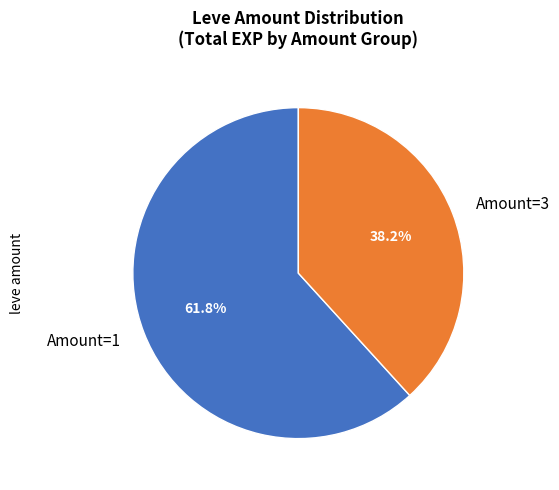

Between Amount=3 and Amount=1, which is larger?

Amount=1